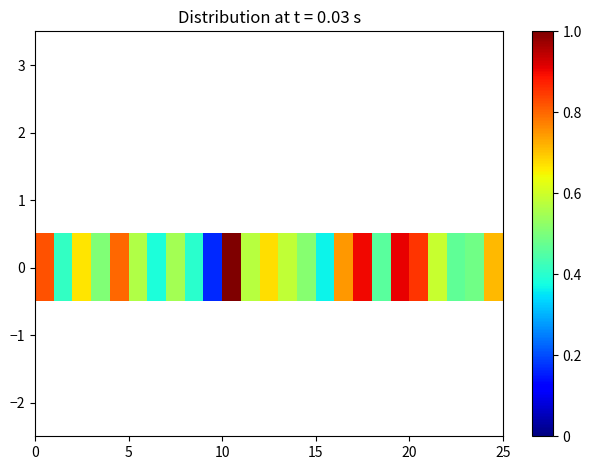

What is the sum of all values?

15.1